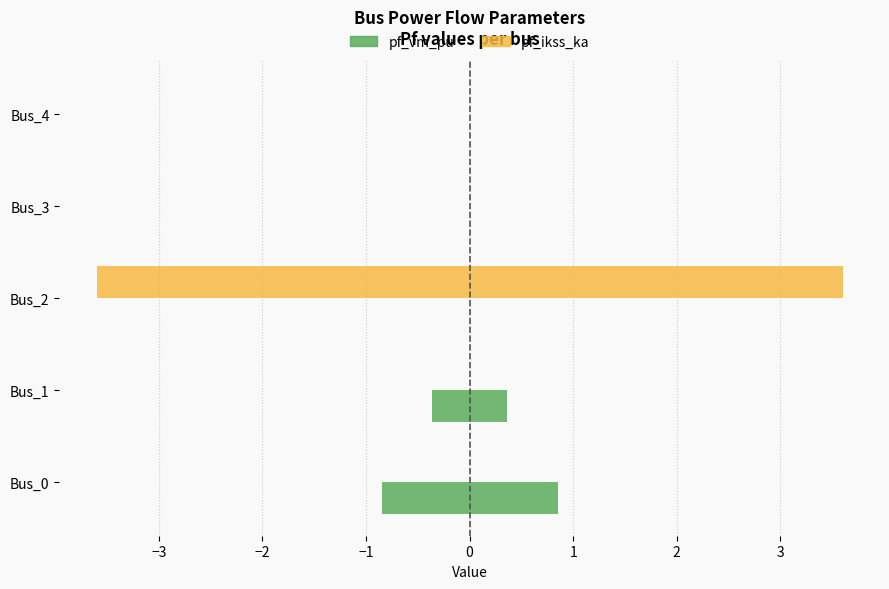

Count the number of data series in this chart.

4